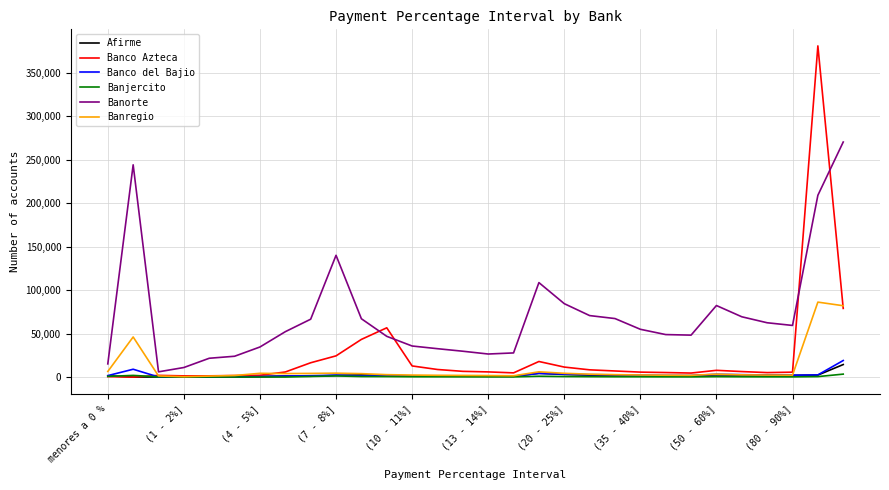

Which series has the largest total across all categories?

Banorte